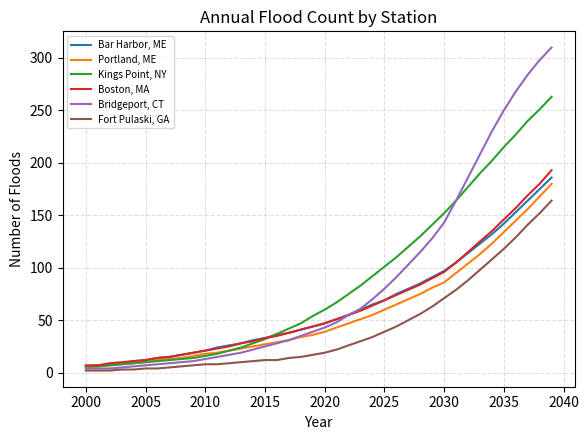

What is the greatest value displayed?

310